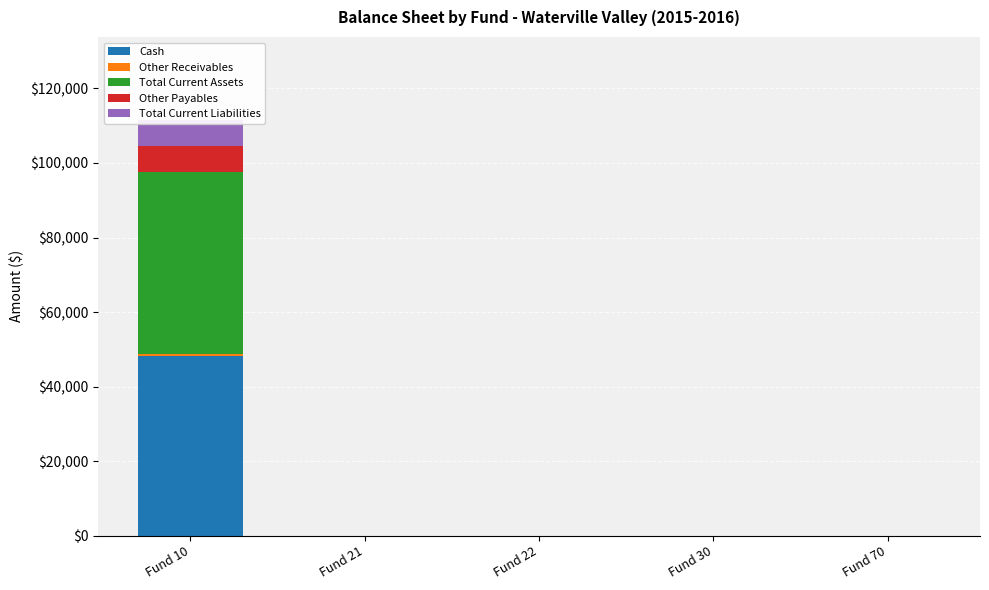

What is the difference between the Other Receivables values at Fund 10 and Fund 30?

588.1